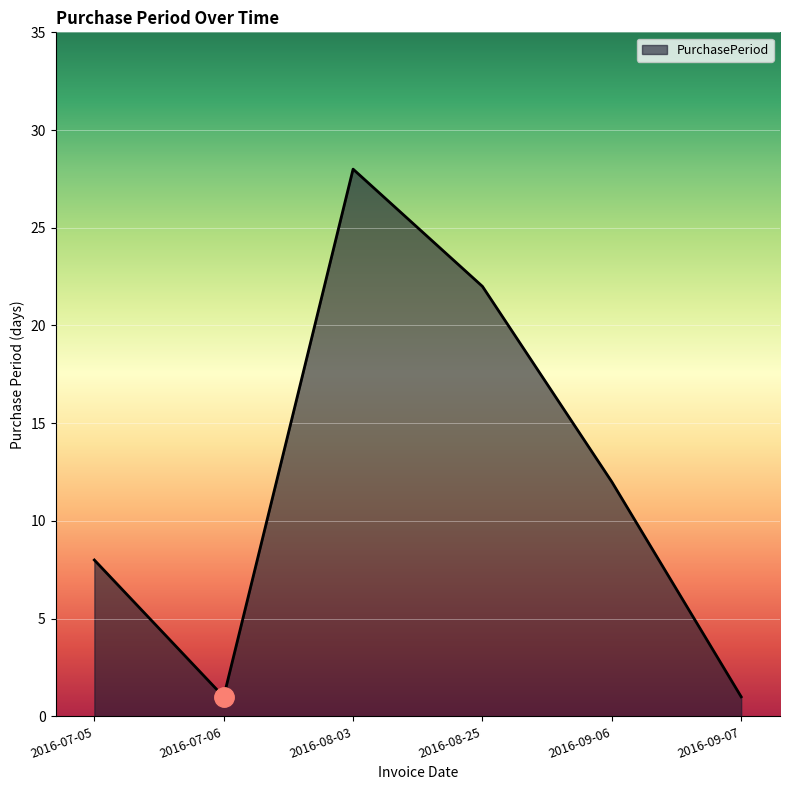

Where is the data nearest to the value 14?

2016-09-06